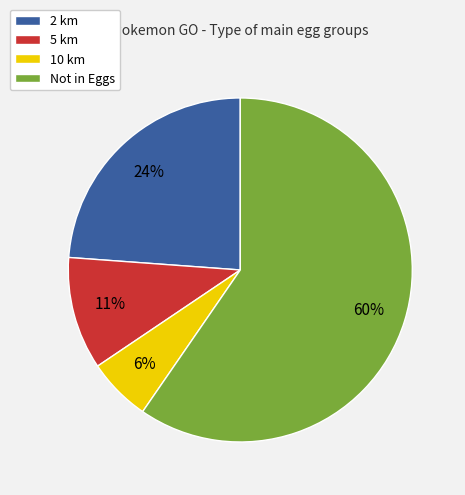

The Not in Eggs slice represents 60% of the pie. True or false?

True